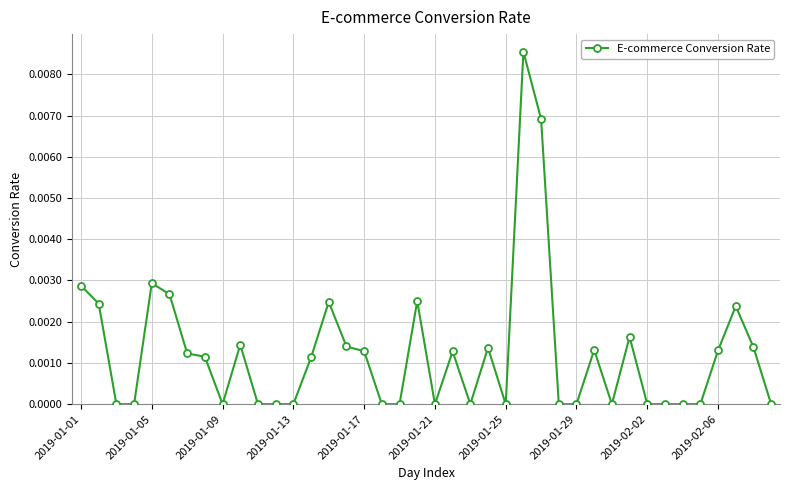

True or false: the data has more than 2 interior local peaks.

True